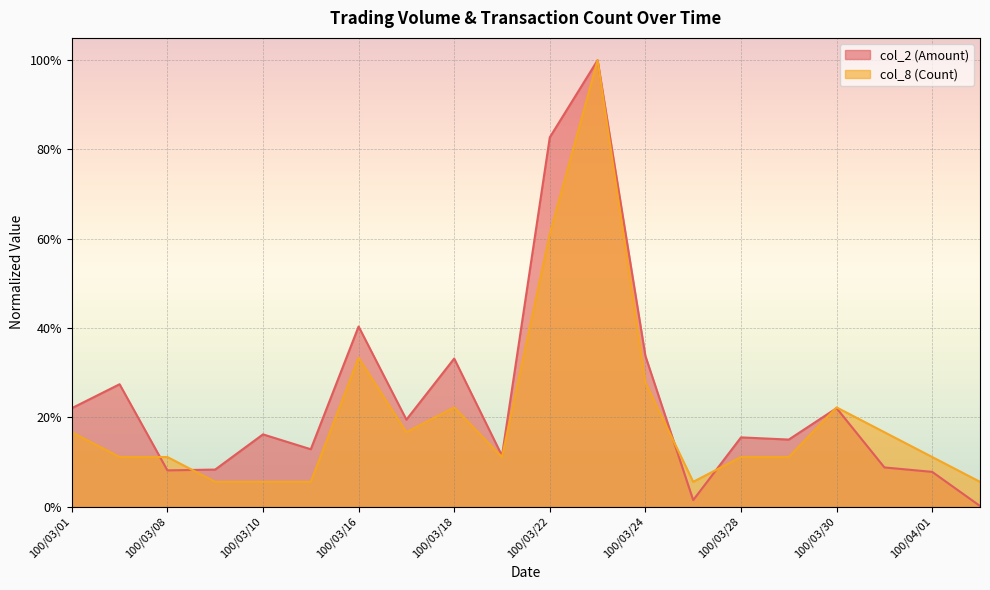

At 100/03/23, list the series in order from smallest to largest.

col_2 (Amount), col_8 (Count)